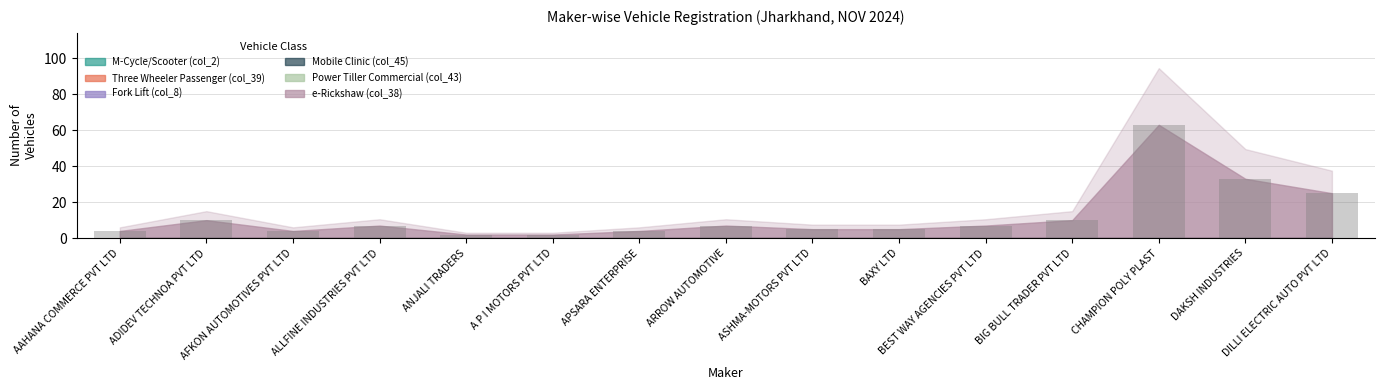

What is the label of the 2nd bar from the left?

ADIDEV TECHNOA PVT LTD